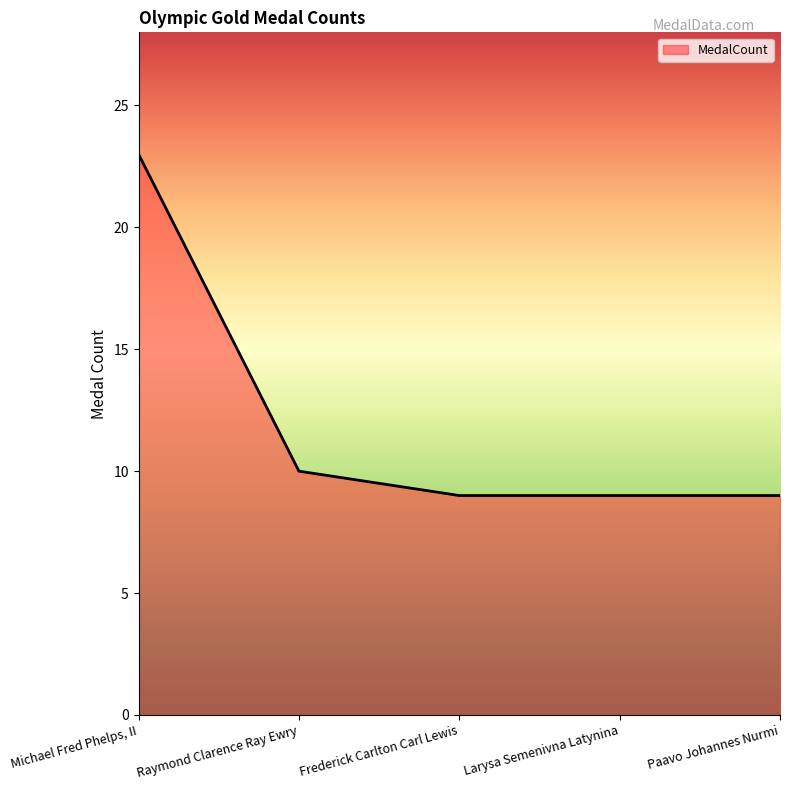

Where is the data nearest to the value 16?

Raymond Clarence Ray Ewry